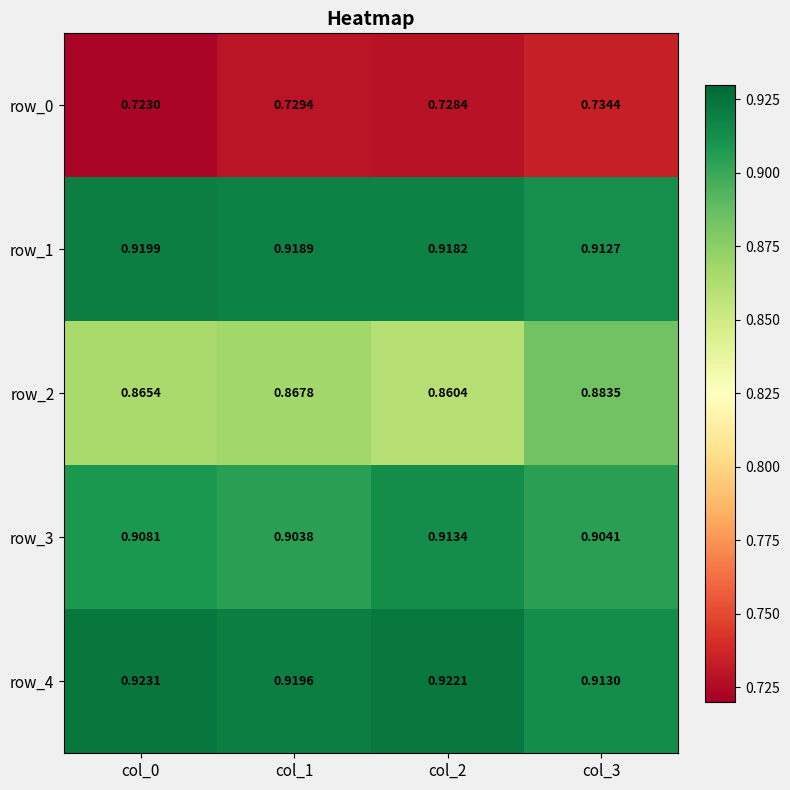

The value of row_1 at col_3 is 0.9. True or false?

True